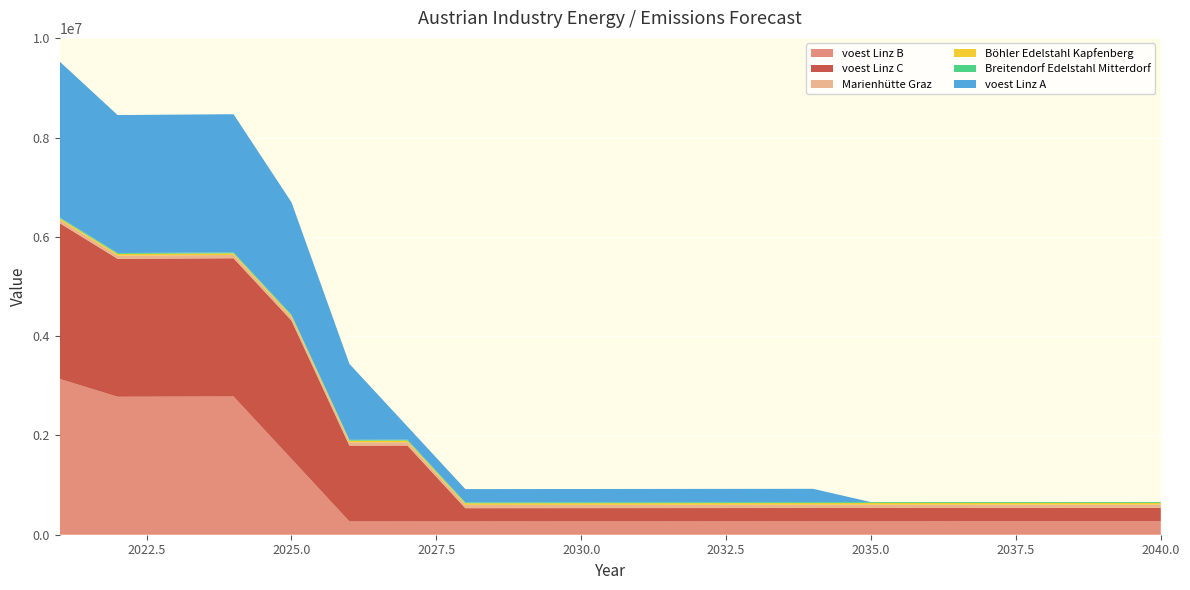

Reading left to right, transcribe all the data shown in this chart.

voest Linz B: 3138466.7	2779112.2	2781891.3	2784673.2	1527042.2	266893.0	267159.9	267427.1	267694.5	267962.2	268230.2	268498.4	268766.9	269035.7	269304.7	269574.0	269843.6	270113.4	270383.5	270653.9
voest Linz C: 3138466.7	2779112.2	2781891.3	2784673.2	2787457.9	1528569.2	1530097.8	267427.1	267694.5	267962.2	268230.2	268498.4	268766.9	269035.7	269304.7	269574.0	269843.6	270113.4	270383.5	270653.9
Marienhütte Graz: 65600.0	65665.6	65731.3	65797.0	65862.8	65928.7	65994.6	66060.6	66126.6	66192.8	66259.0	66325.2	66391.5	66457.9	66524.4	66590.9	66657.5	66724.2	66790.9	66857.7
Böhler Edelstahl Kapfenberg: 32800.0	32832.8	32865.6	32898.5	32931.4	32964.3	32997.3	33030.3	33063.3	33096.4	33129.5	33162.6	33195.8	33229.0	33262.2	33295.5	33328.8	33362.1	33395.4	33428.8
Breitendorf Edelstahl Mitterdorf: 17600.0	17617.6	17635.2	17652.9	17670.5	17688.2	17705.9	17723.6	17741.3	17759.0	17776.8	17794.6	17812.4	17830.2	17848.0	17865.9	17883.7	17901.6	17919.5	17937.4
voest Linz A: 3138466.7	2779112.2	2781891.3	2784673.2	2266368.1	1528569.2	267159.9	267427.1	267694.5	267962.2	268230.2	268498.4	268766.9	269035.7	0.0	0.0	0.0	0.0	0.0	0.0